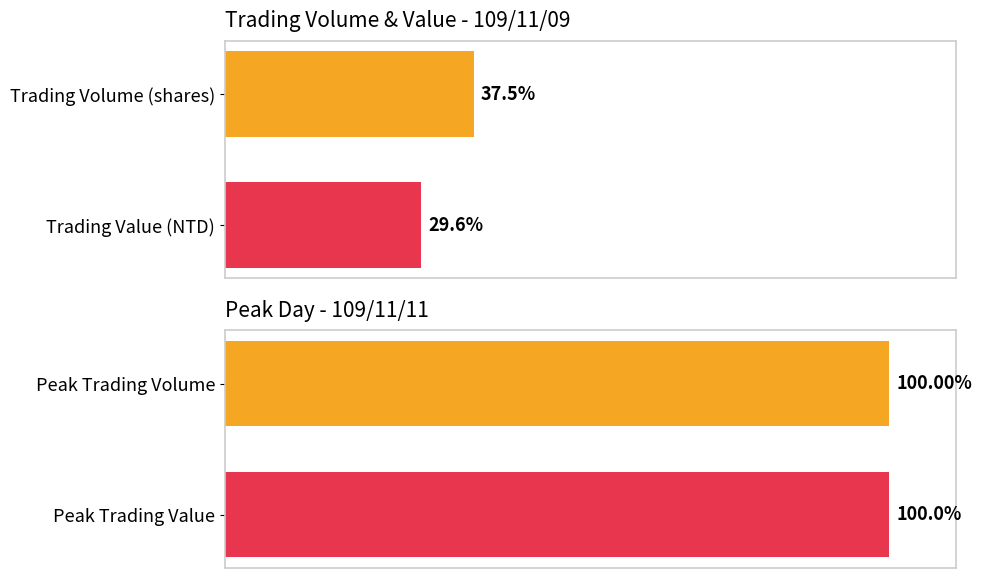

The chart shows a value of 29.6 at Trading Value (NTD). True or false?

True